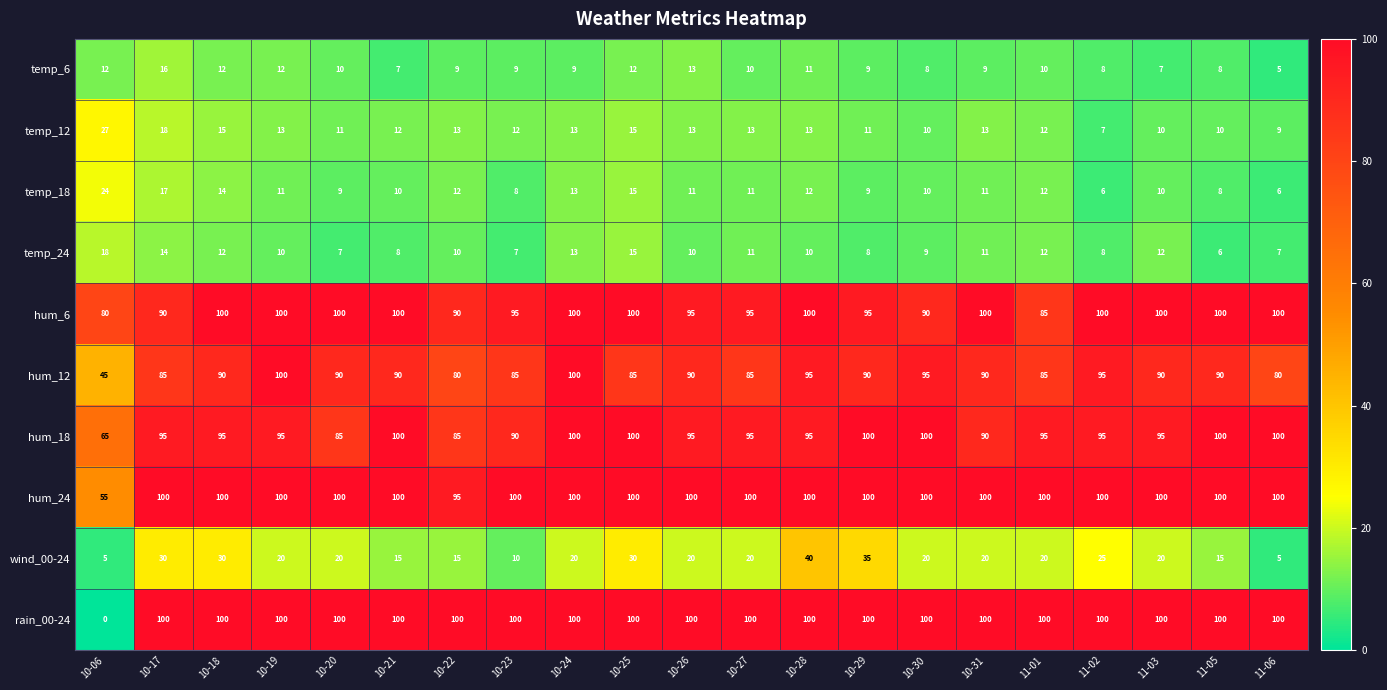

What is the sum of all temp_6 values?

206